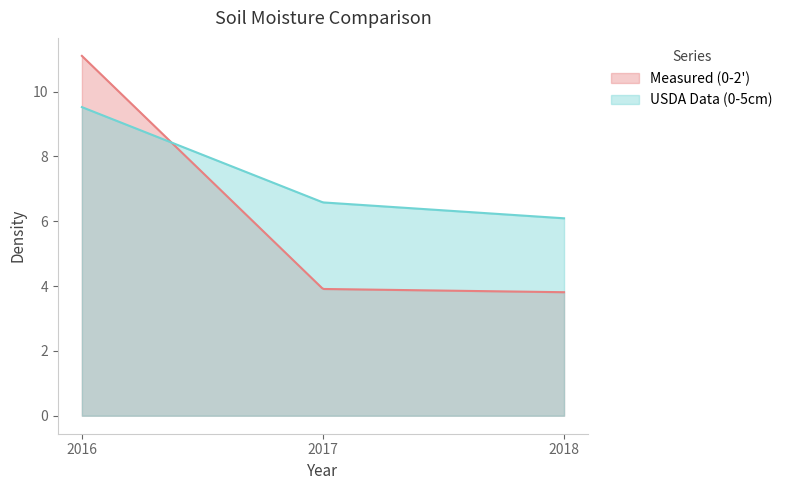

True or false: Measured (0-2') has a value of 1.2 at 2018.

False